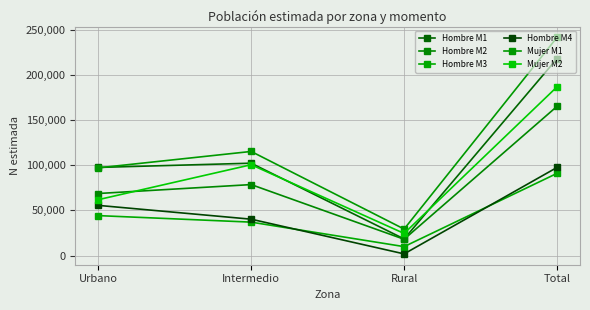

Which category has the lowest value across all series?

Rural